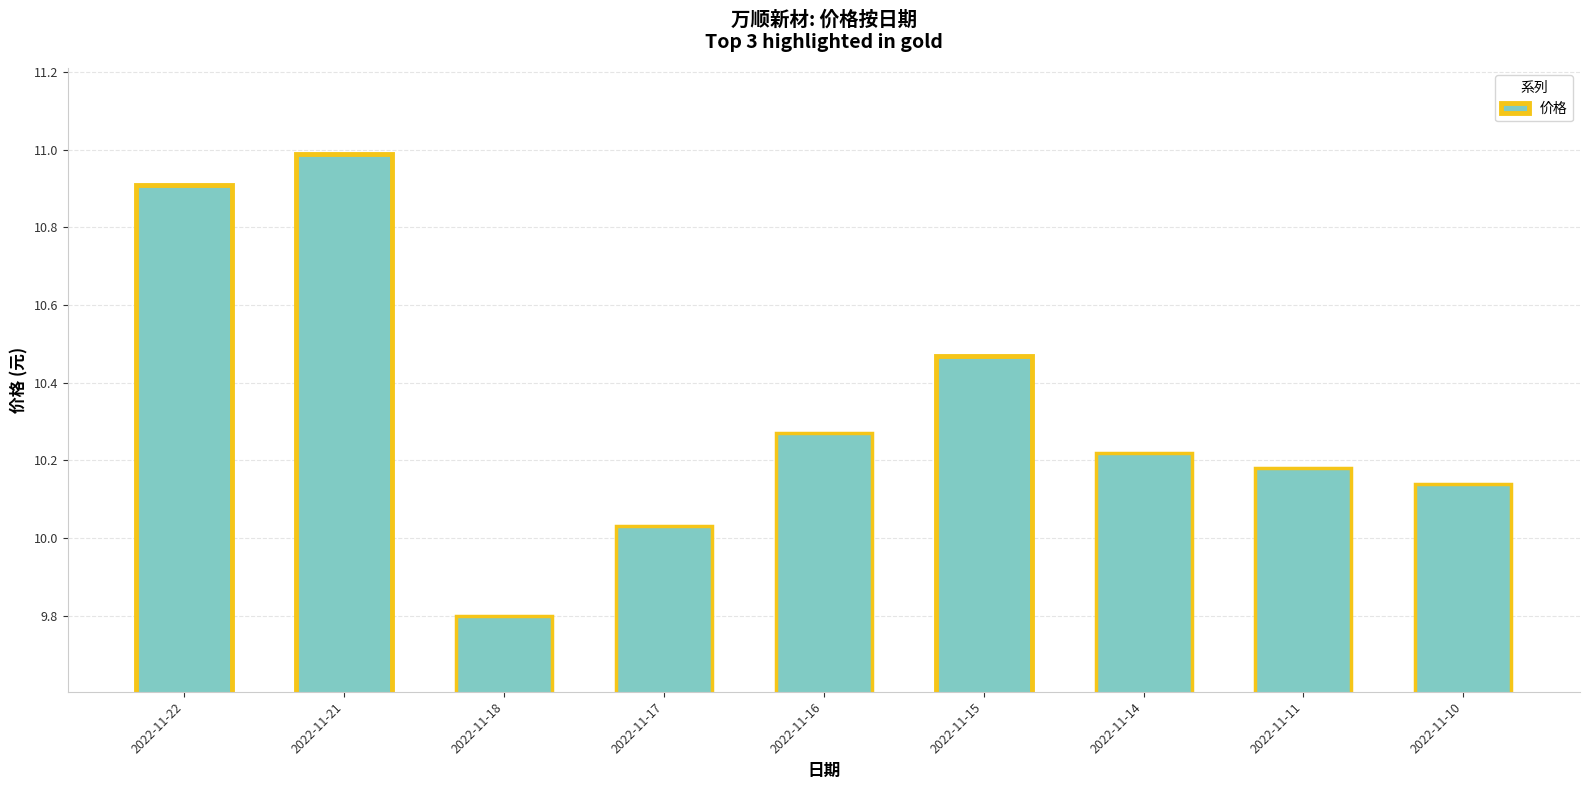

What is the ratio of the value at 2022-11-22 to the value at 2022-11-18?

1.1